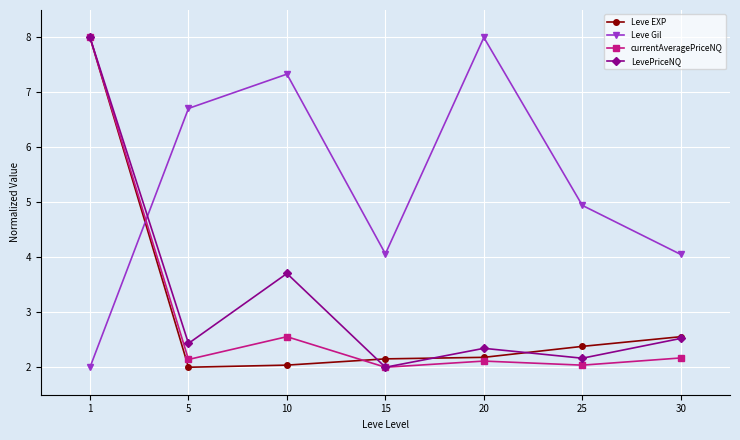

Count the number of categories in the chart.

7